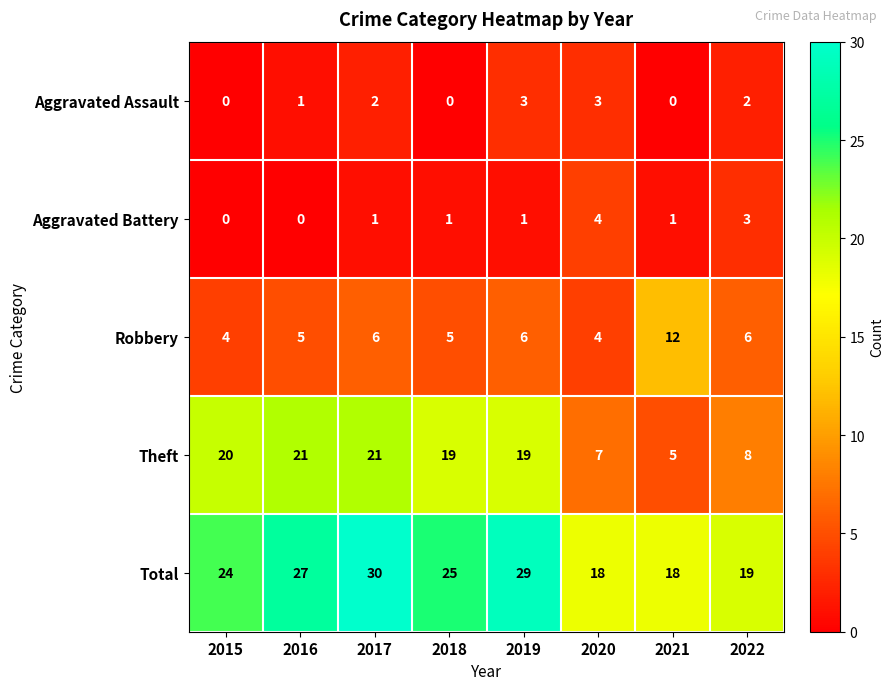

What is the difference between the highest and lowest values at 2017?

29